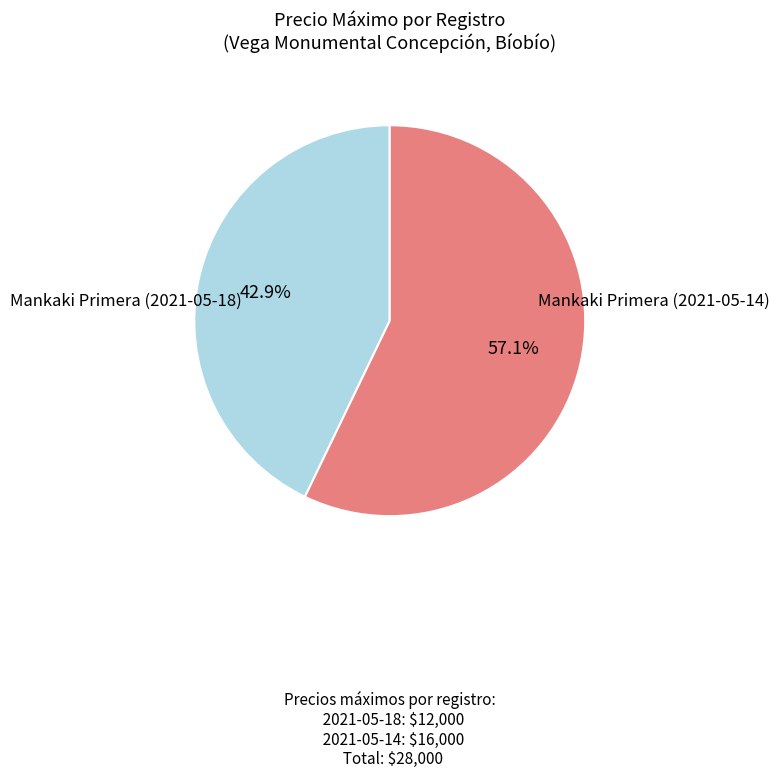

Count the number of slices in the pie.

2